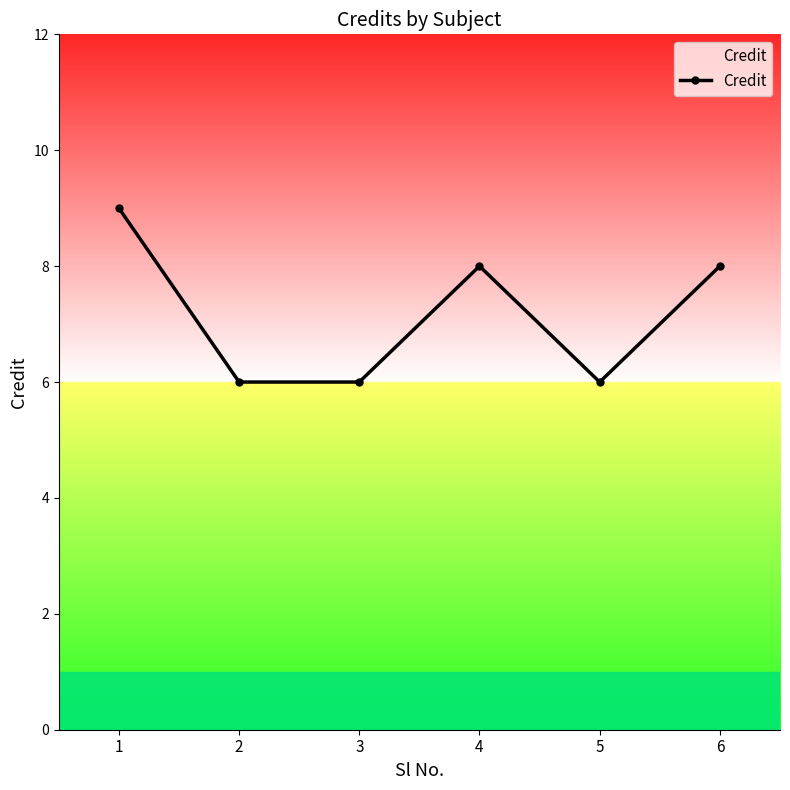

Is it true that the value at 4 is 8?

True